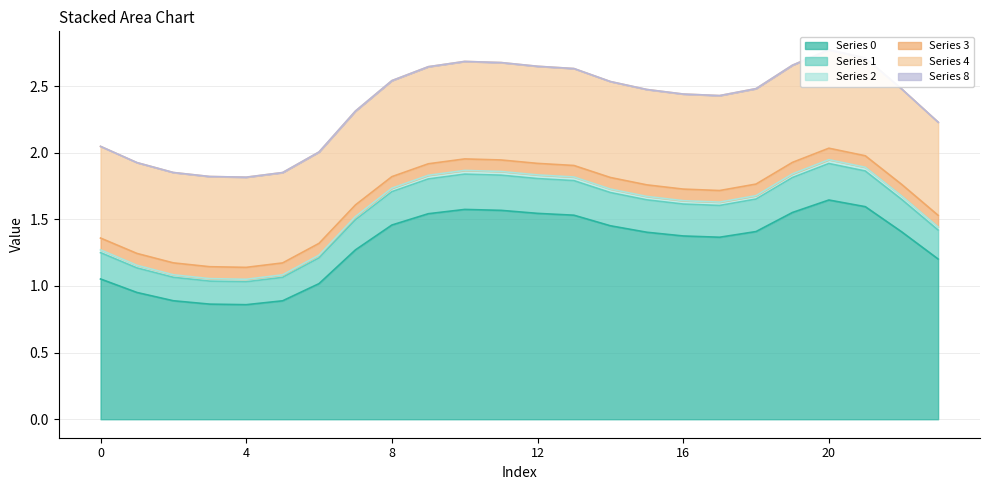

What is the smallest value displayed?

0.9